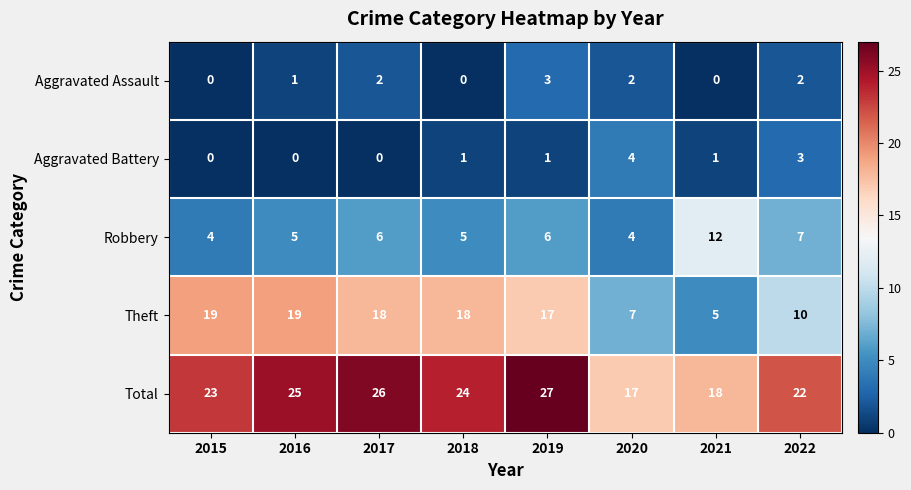

What is the sum of all Theft values?

113